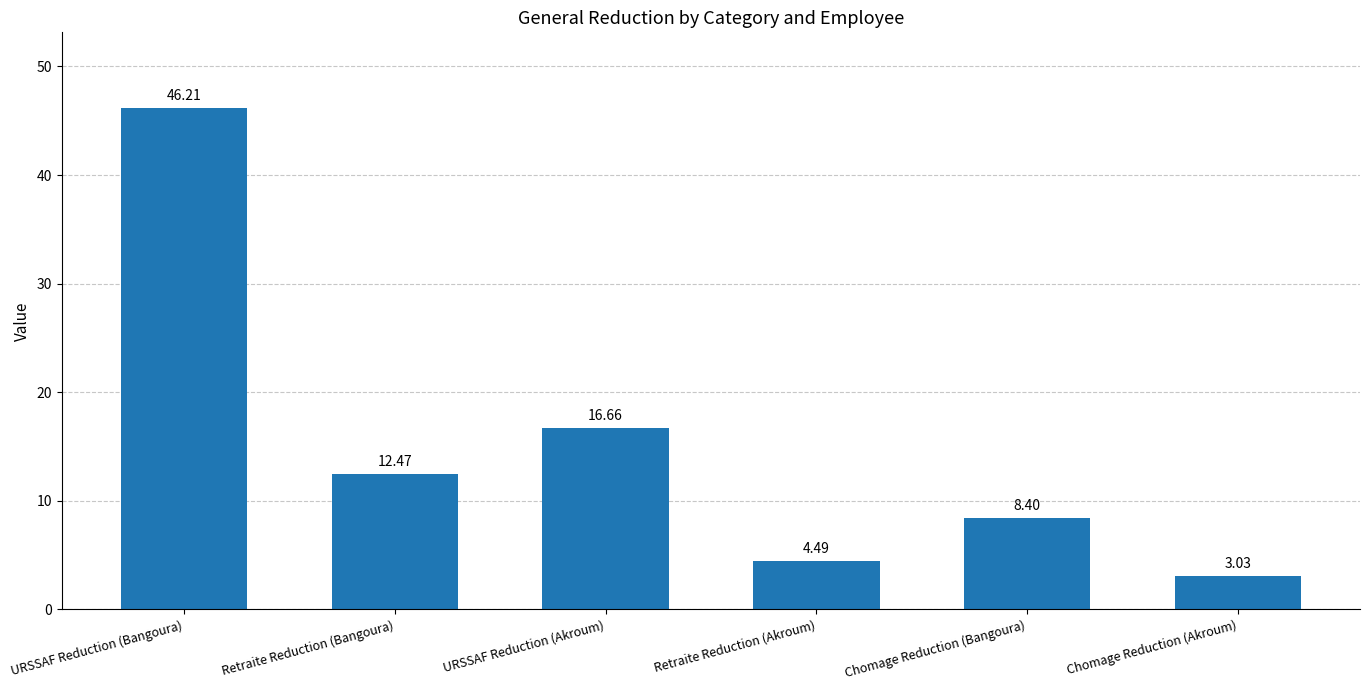

Count the number of values greater than 12.

3